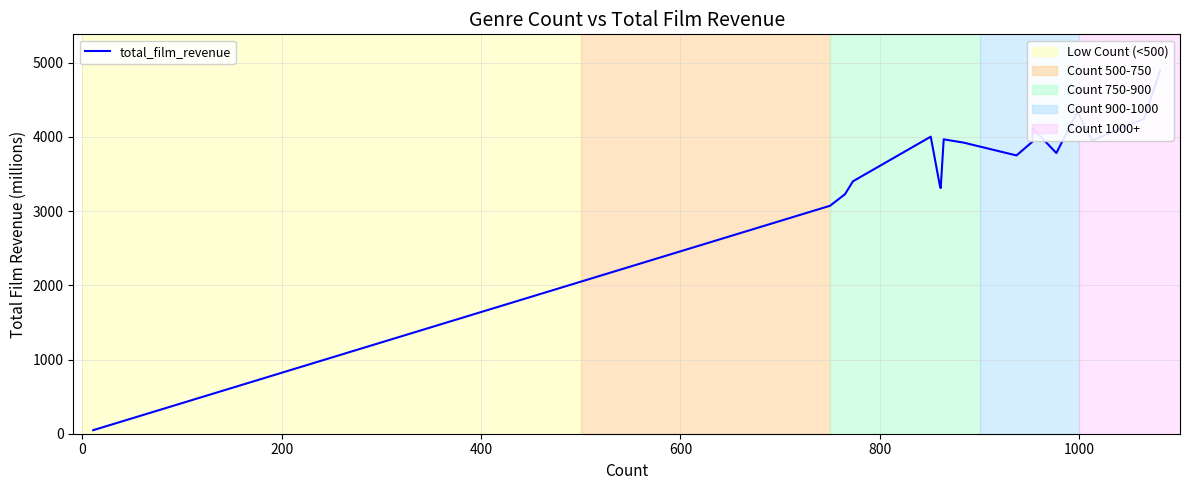

How many data points are above 3922?

9